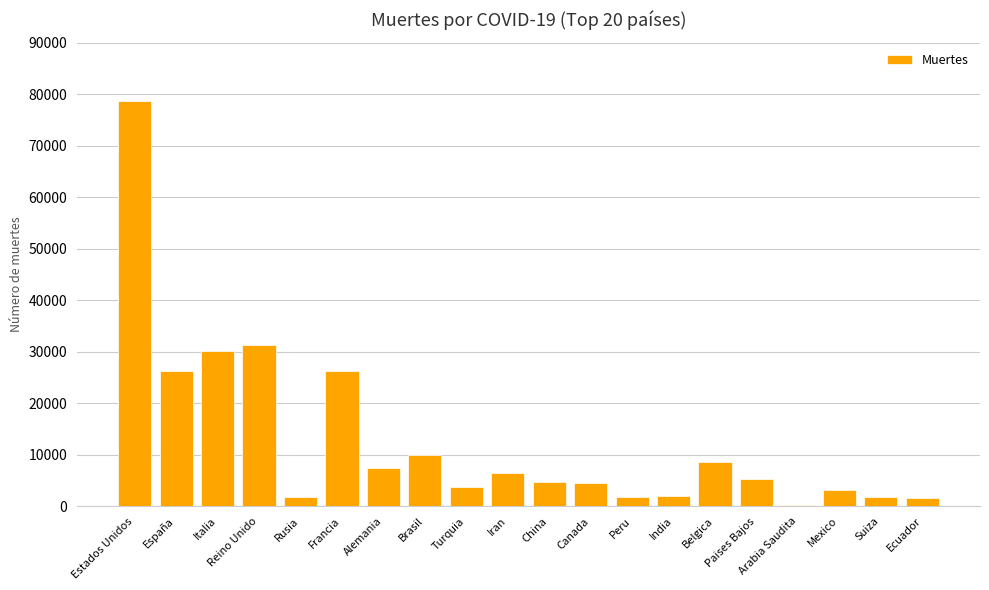

Where is the data nearest to the value 39422?

Reino Unido